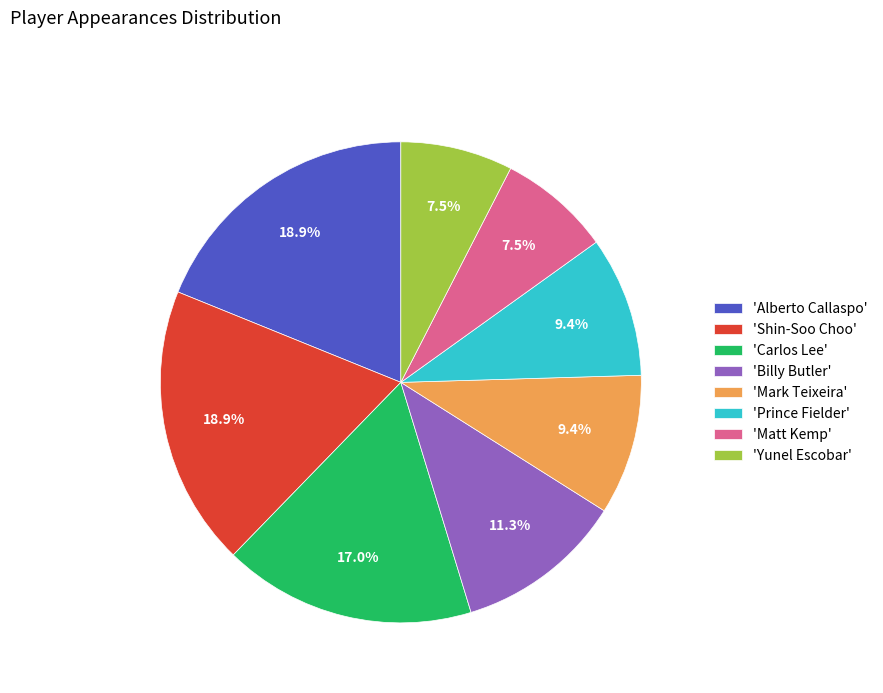

Is there a majority slice in this chart?

No